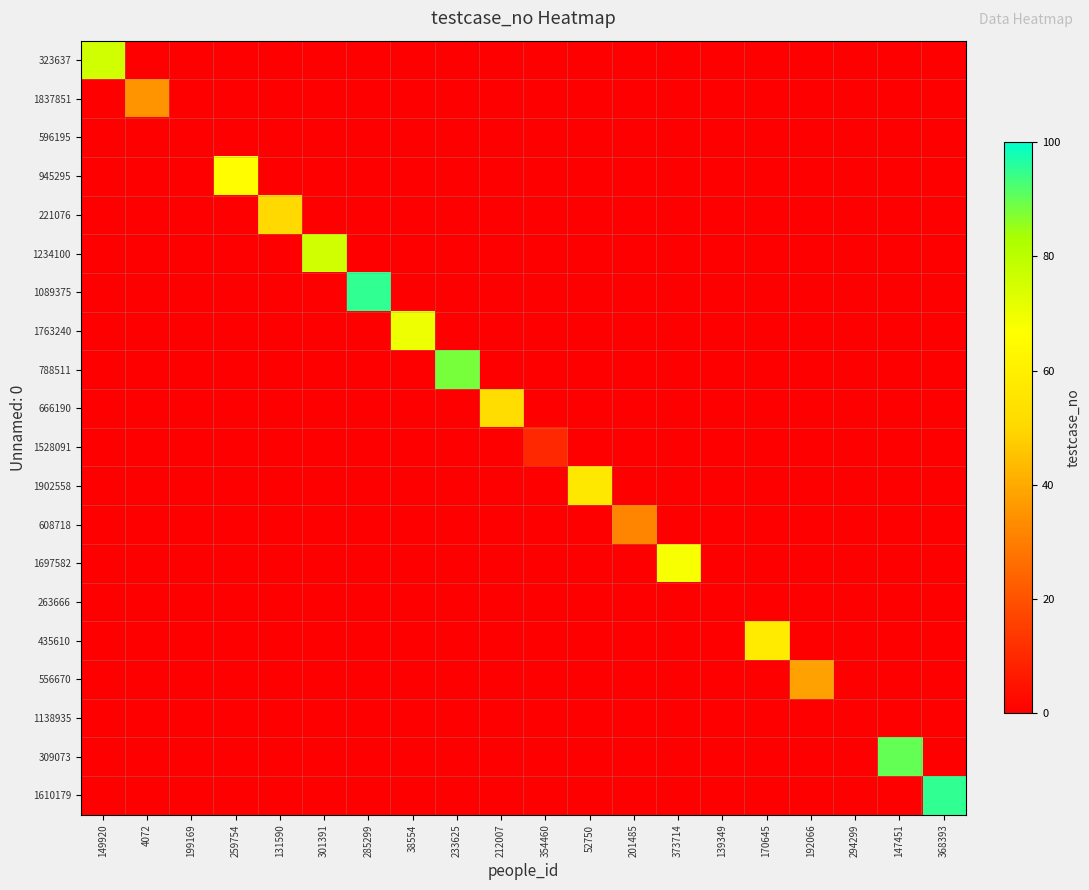

How many data points does each series have?

20